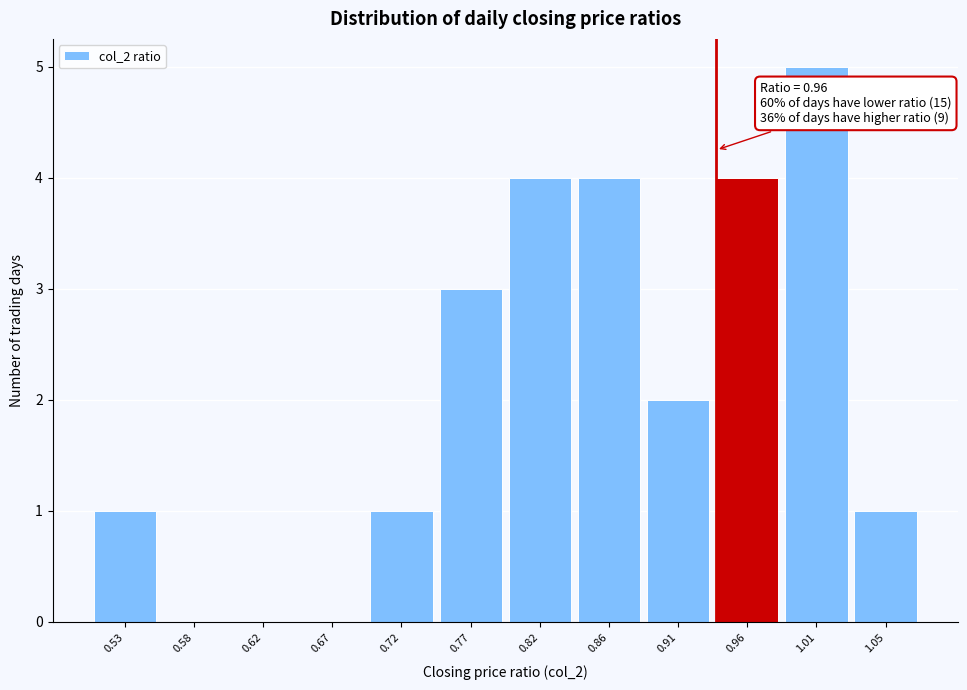

Reading left to right, what are all the values shown in this chart?

0.53=1	0.58=0	0.62=0	0.67=0	0.72=1	0.77=3	0.82=4	0.86=4	0.91=2	0.96=4	1.01=5	1.05=1